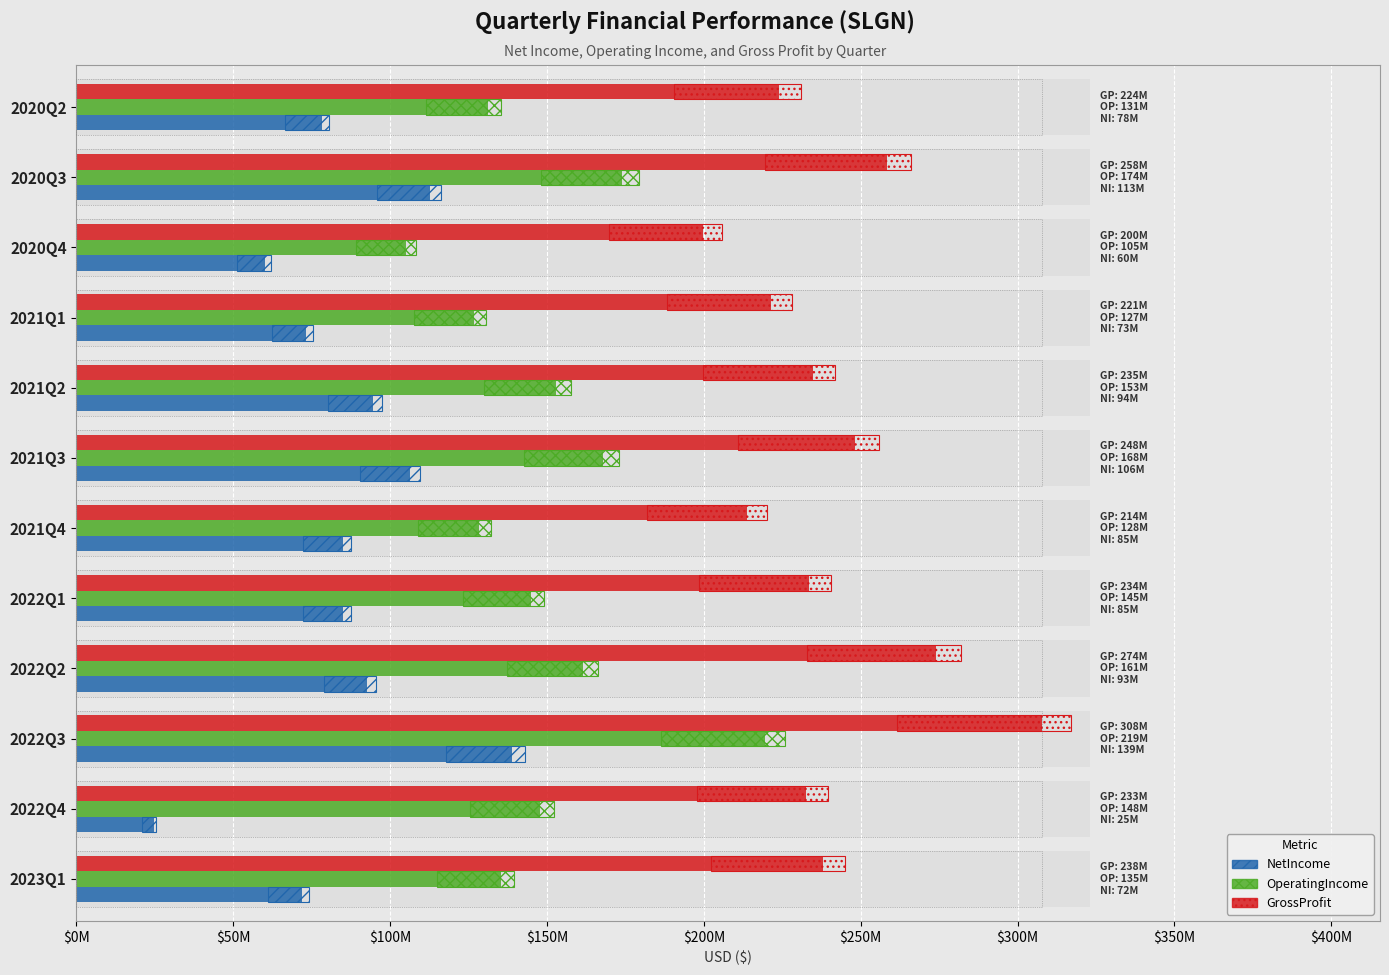

What are all the series names shown in the legend?

NetIncome, OperatingIncome, GrossProfit